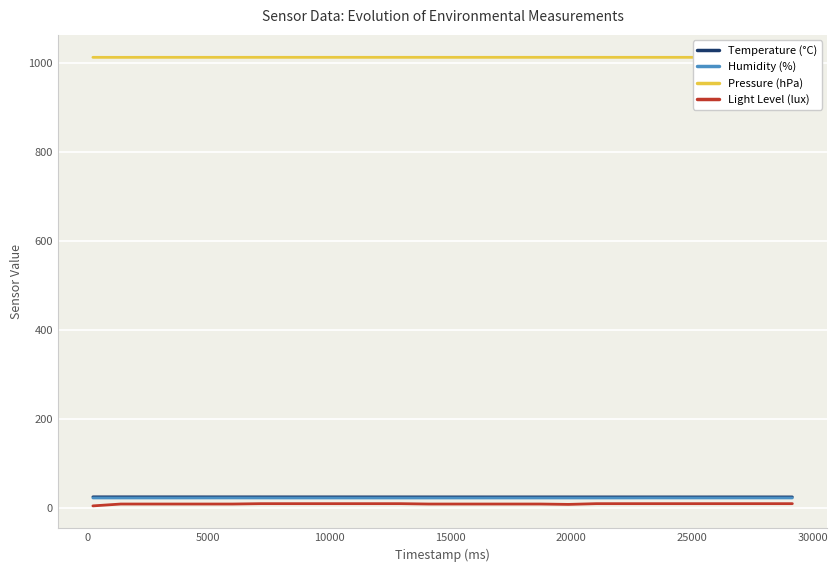

Which series has the largest range (max minus min)?

Light Level (lux)